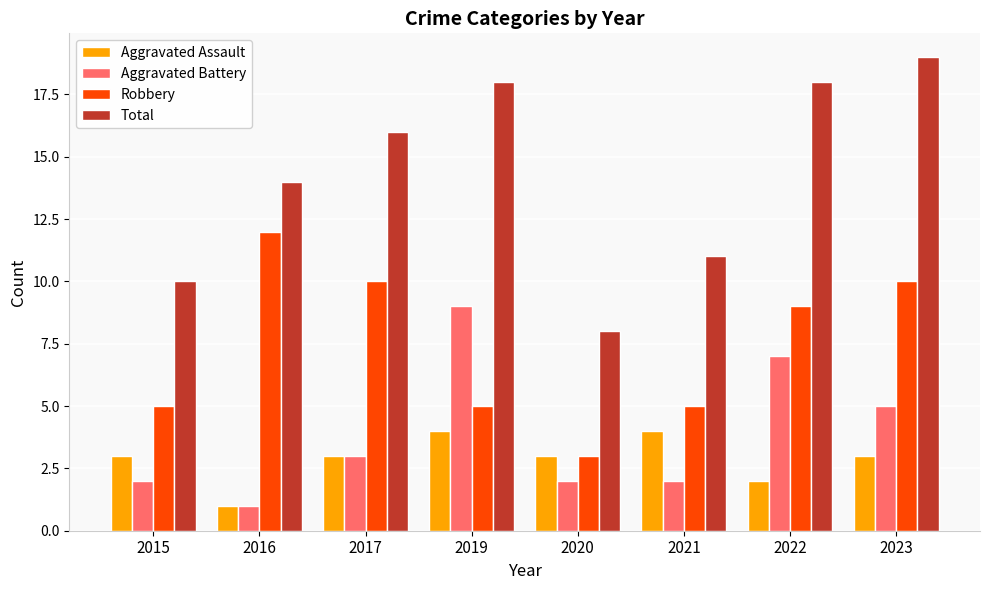

How many categories are shown in the chart?

8